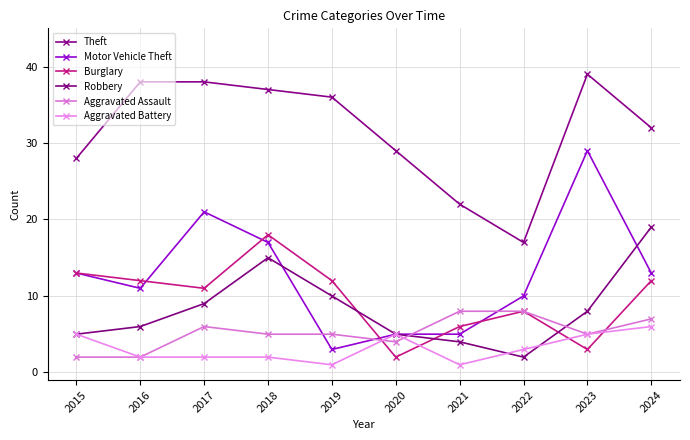

What is the total value across all series at 2019?

67